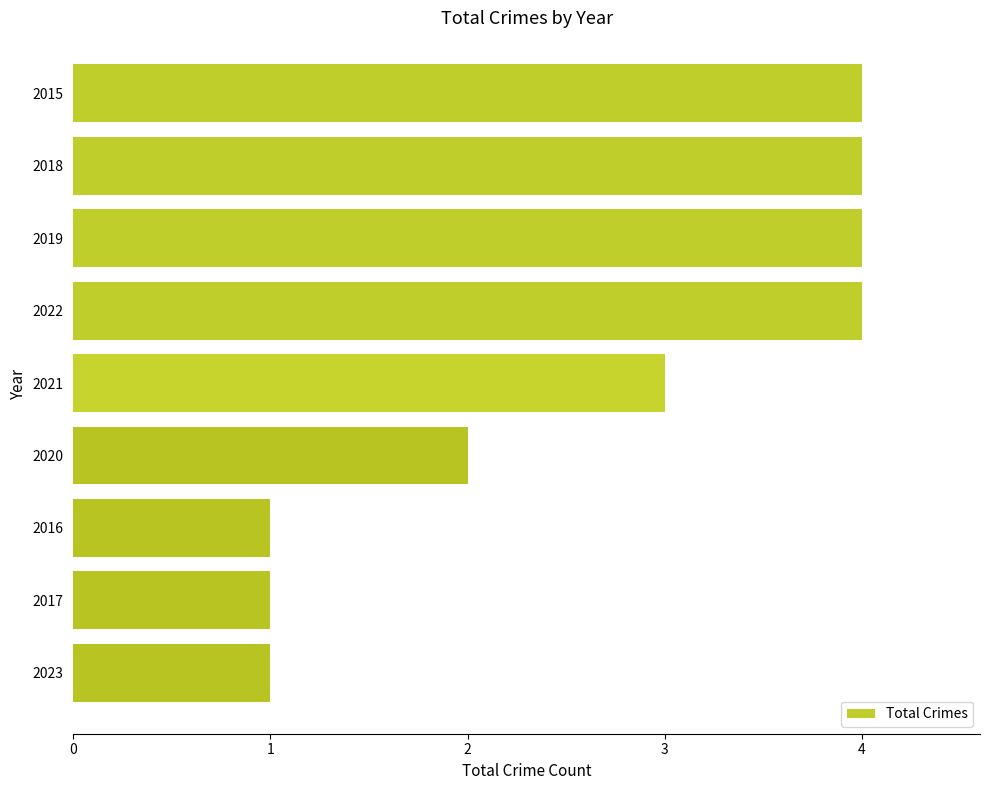

Reading top to bottom, what are all the values shown in this chart?

4	4	4	4	3	2	1	1	1